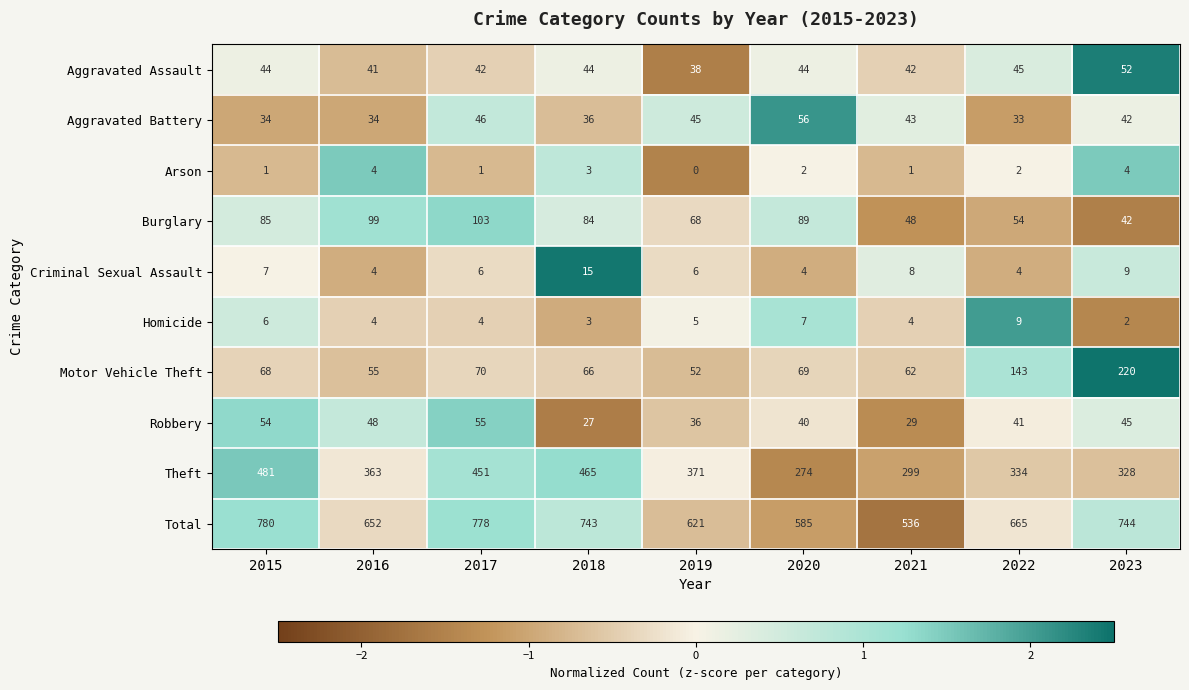

What is the minimum value for Motor Vehicle Theft?

52